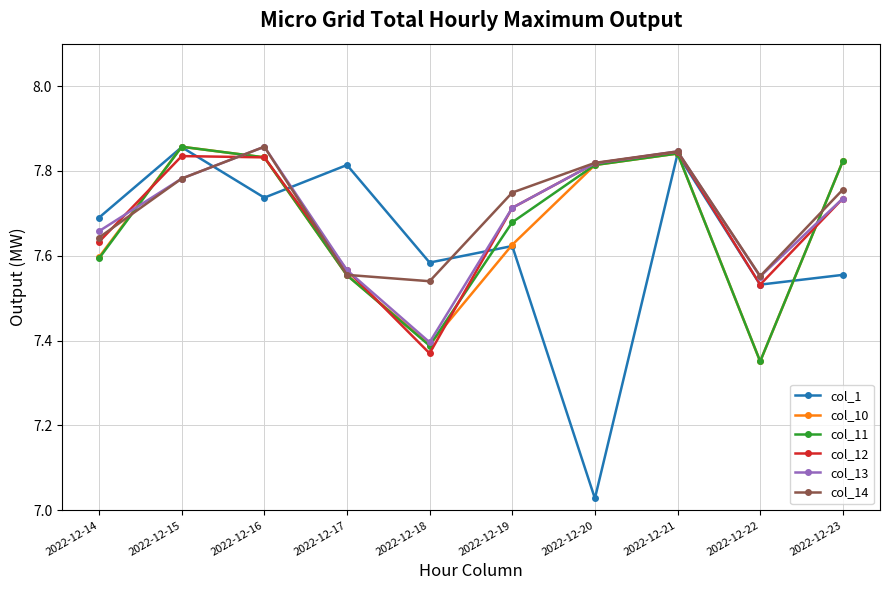

What is the difference between the highest and lowest values at 2022-12-20?

0.8